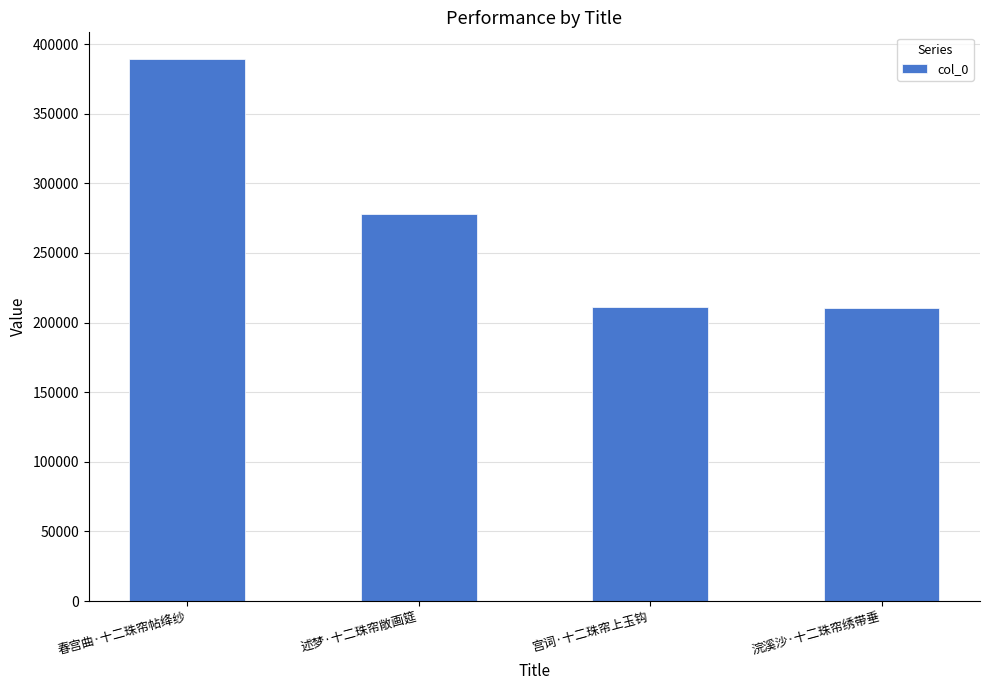

What is the label of the 3rd bar from the right?

述梦·十二珠帘敞画筵